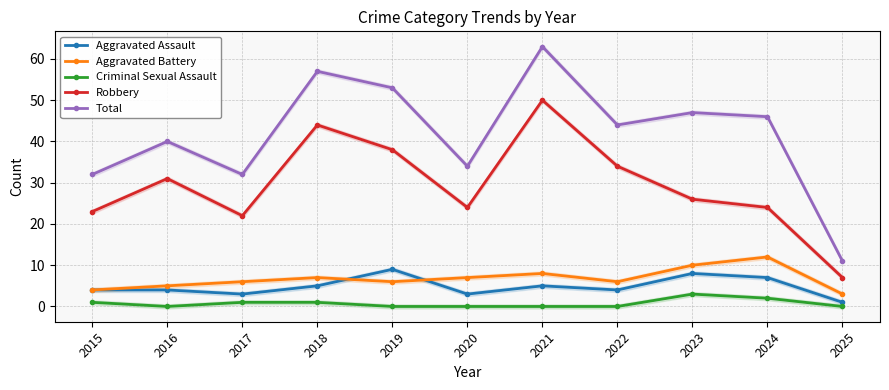

List the labels in order of Aggravated Battery value, largest first.

2024, 2023, 2021, 2018, 2020, 2017, 2019, 2022, 2016, 2015, 2025